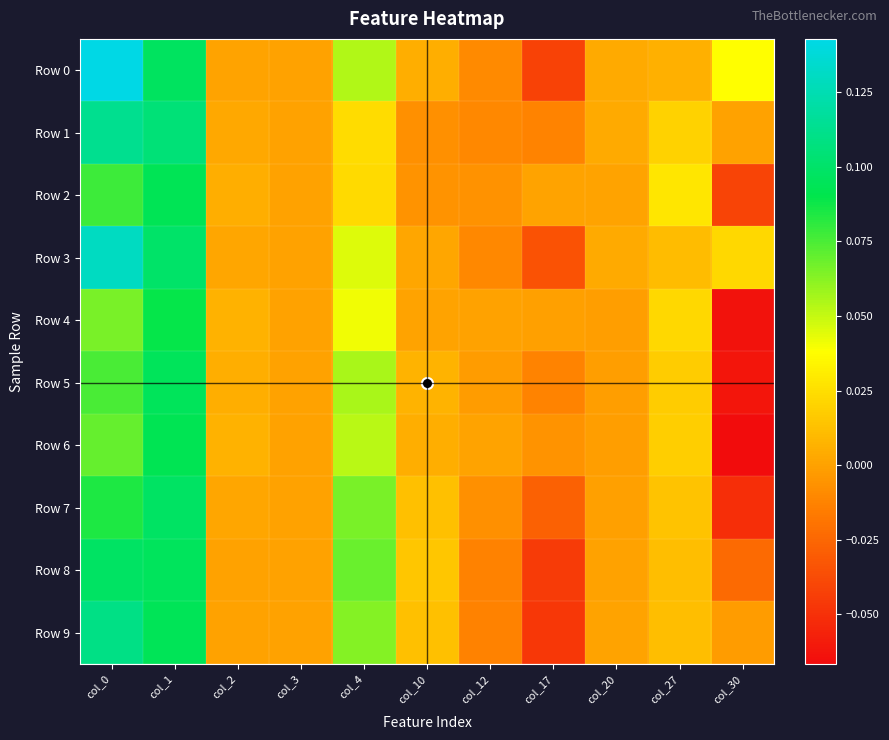

Reading left to right, transcribe all the data shown in this chart.

Row 0: col_0=0.1	col_1=0.1	col_2=0.0	col_3=0.0	col_4=0.1	col_10=0.0	col_12=-0.0	col_17=-0.0	col_20=0.0	col_27=0.0	col_30=0.0
Row 1: col_0=0.1	col_1=0.1	col_2=0.0	col_3=0.0	col_4=0.0	col_10=-0.0	col_12=-0.0	col_17=-0.0	col_20=0.0	col_27=0.0	col_30=0.0
Row 2: col_0=0.1	col_1=0.1	col_2=0.0	col_3=0.0	col_4=0.0	col_10=-0.0	col_12=-0.0	col_17=0.0	col_20=0.0	col_27=0.0	col_30=-0.0
Row 3: col_0=0.1	col_1=0.1	col_2=0.0	col_3=0.0	col_4=0.0	col_10=0.0	col_12=-0.0	col_17=-0.0	col_20=0.0	col_27=0.0	col_30=0.0
Row 4: col_0=0.1	col_1=0.1	col_2=0.0	col_3=0.0	col_4=0.0	col_10=0.0	col_12=-0.0	col_17=-0.0	col_20=-0.0	col_27=0.0	col_30=-0.1
Row 5: col_0=0.1	col_1=0.1	col_2=0.0	col_3=0.0	col_4=0.1	col_10=0.0	col_12=-0.0	col_17=-0.0	col_20=-0.0	col_27=0.0	col_30=-0.1
Row 6: col_0=0.1	col_1=0.1	col_2=0.0	col_3=0.0	col_4=0.1	col_10=0.0	col_12=0.0	col_17=-0.0	col_20=-0.0	col_27=0.0	col_30=-0.1
Row 7: col_0=0.1	col_1=0.1	col_2=0.0	col_3=0.0	col_4=0.1	col_10=0.0	col_12=-0.0	col_17=-0.0	col_20=-0.0	col_27=0.0	col_30=-0.1
Row 8: col_0=0.1	col_1=0.1	col_2=-0.0	col_3=0.0	col_4=0.1	col_10=0.0	col_12=-0.0	col_17=-0.0	col_20=0.0	col_27=0.0	col_30=-0.0
Row 9: col_0=0.1	col_1=0.1	col_2=-0.0	col_3=0.0	col_4=0.1	col_10=0.0	col_12=-0.0	col_17=-0.0	col_20=0.0	col_27=0.0	col_30=-0.0